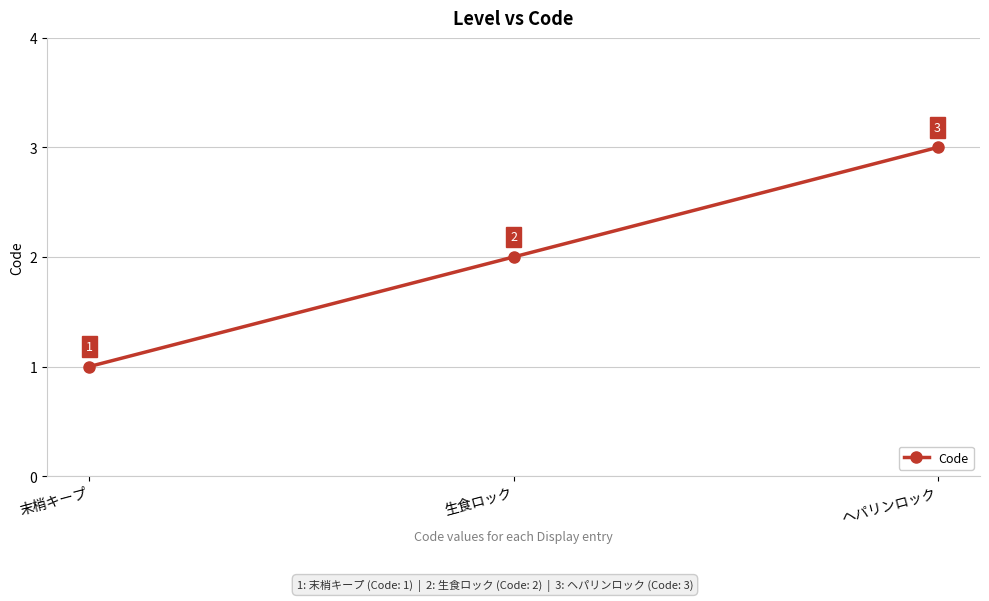

The value at ヘパリンロック is 3. True or false?

True